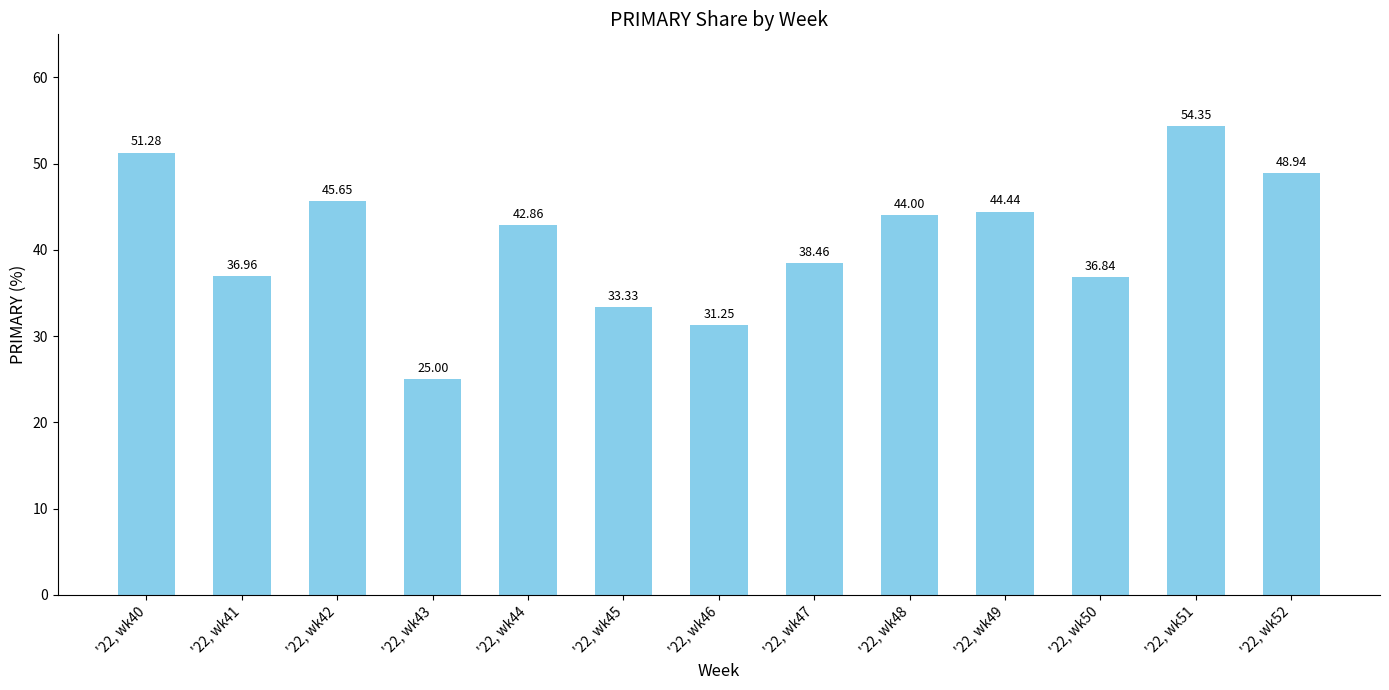

Does the chart contain stacked bars?

No